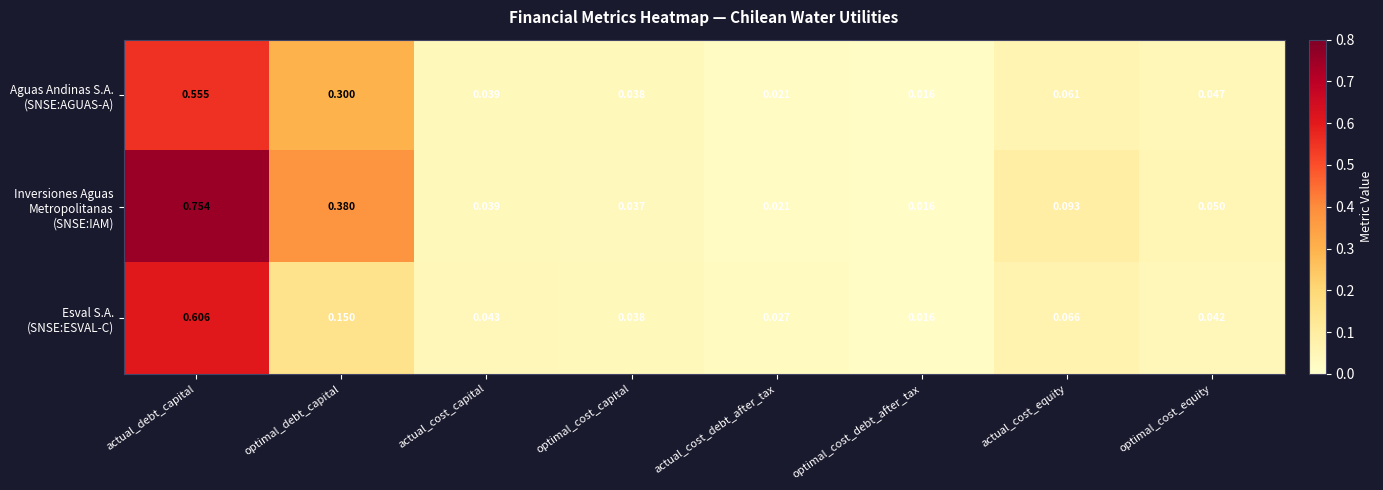

At which category does the chart reach its minimum across all series?

optimal_cost_debt_after_tax